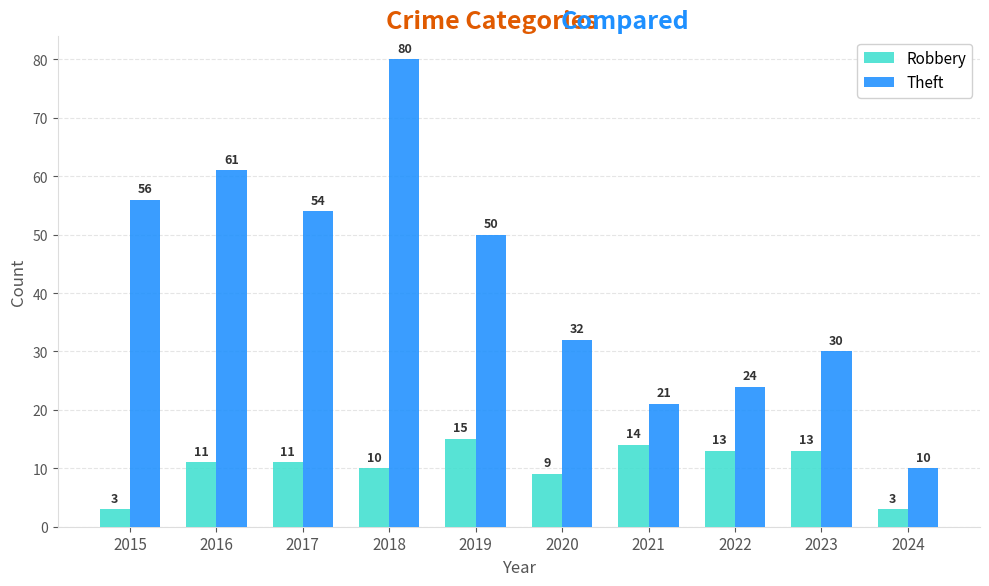

What is the average value of the Robbery series?

10